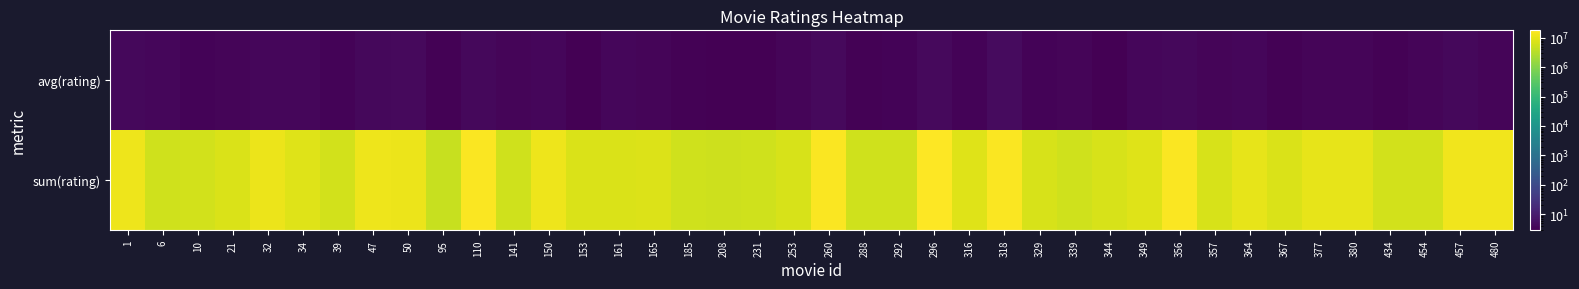

How many data points does each series have?

40